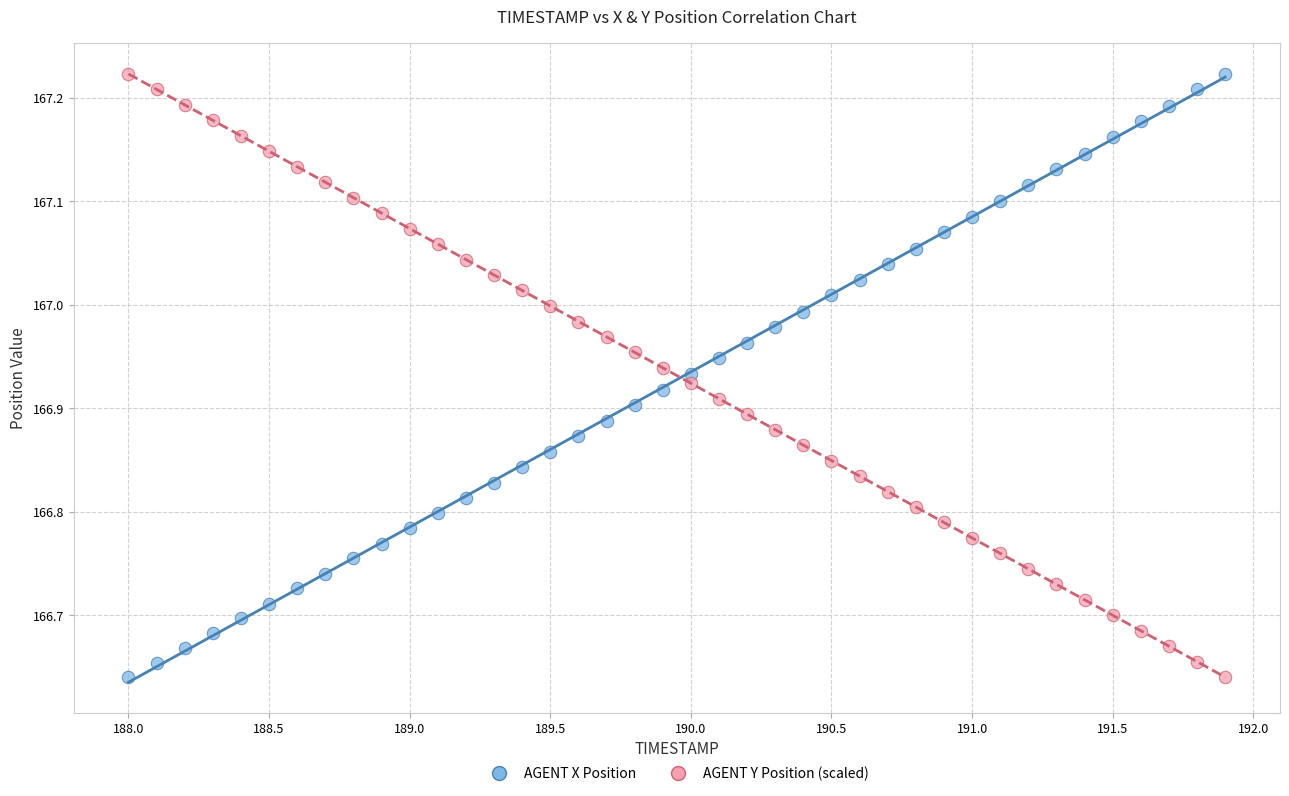

What is the X range (max minus min) for the scatter plot?

3.9